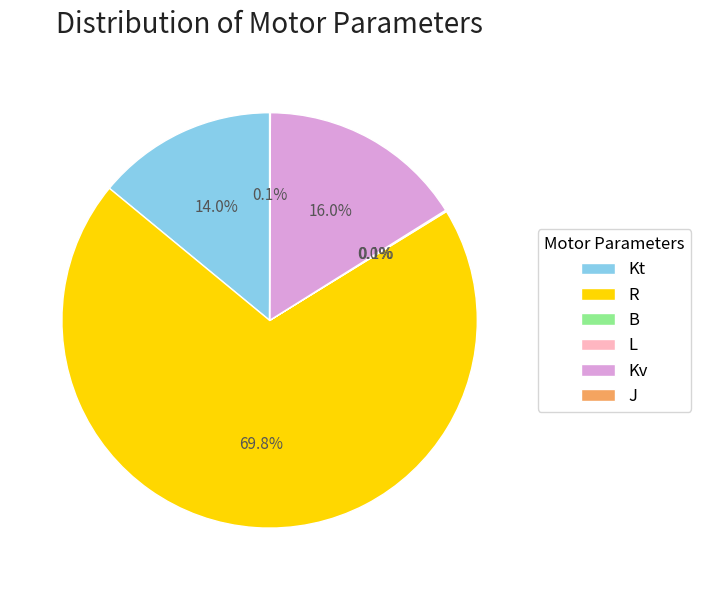

What portion of the pie excludes Kt?

86.0%